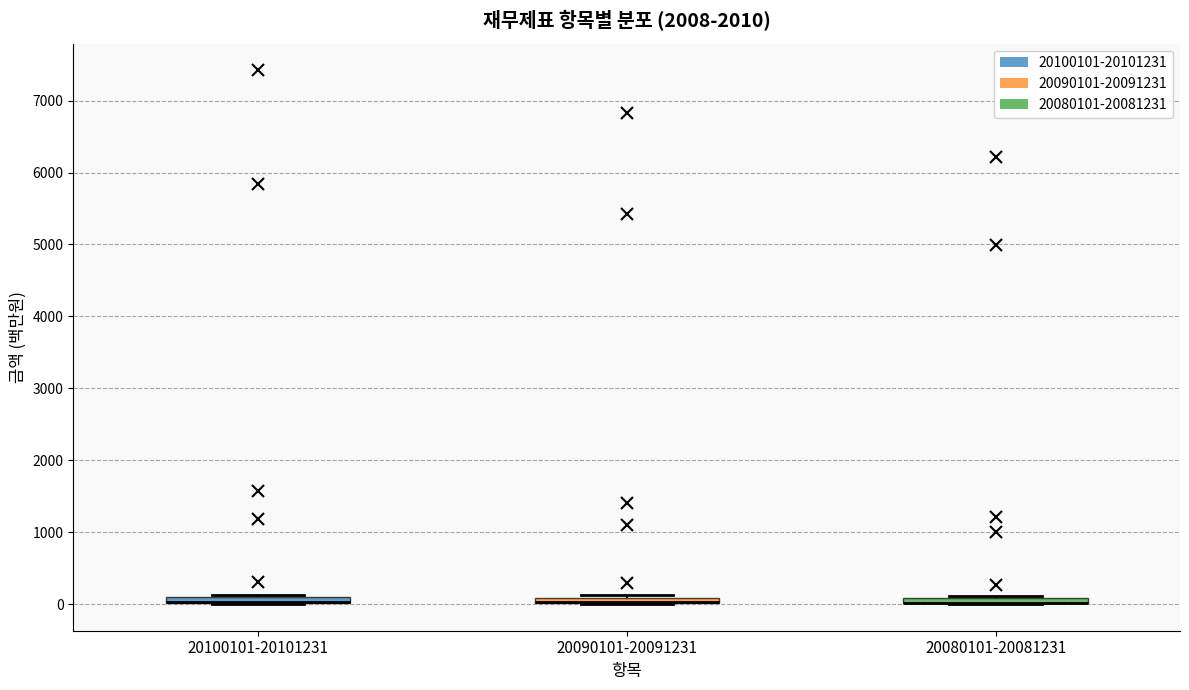

Where is the upper edge of the box for 20100101-20101231 on the y-axis? The values are not printed on the chart, so give them approximately, as read against the axis.

100